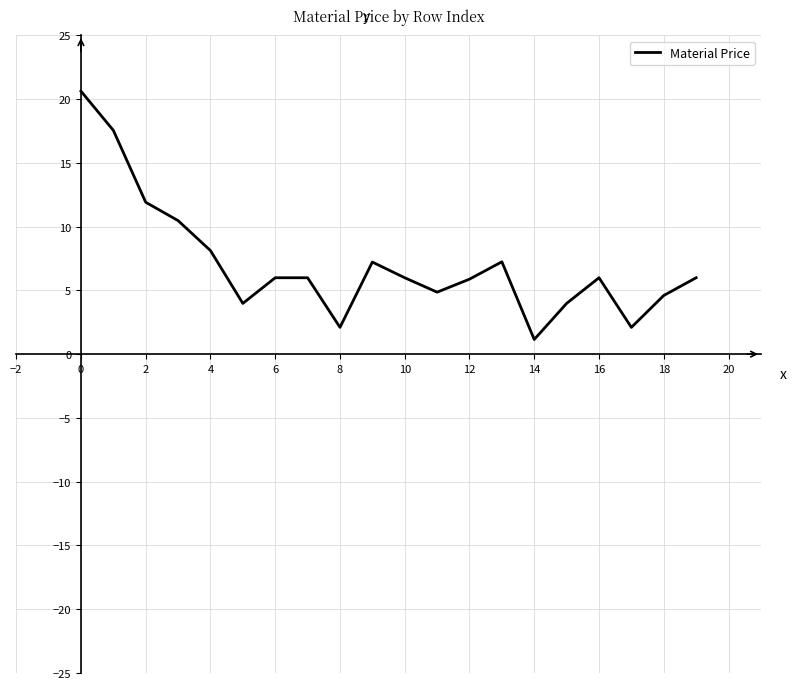

How many lines are shown in the chart?

1